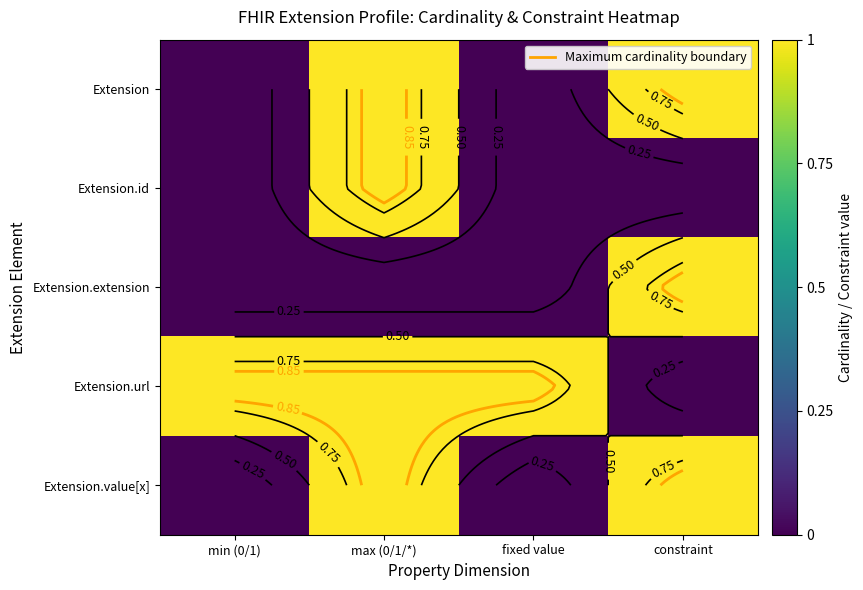

What is the spread (max minus min) of values at constraint?

1